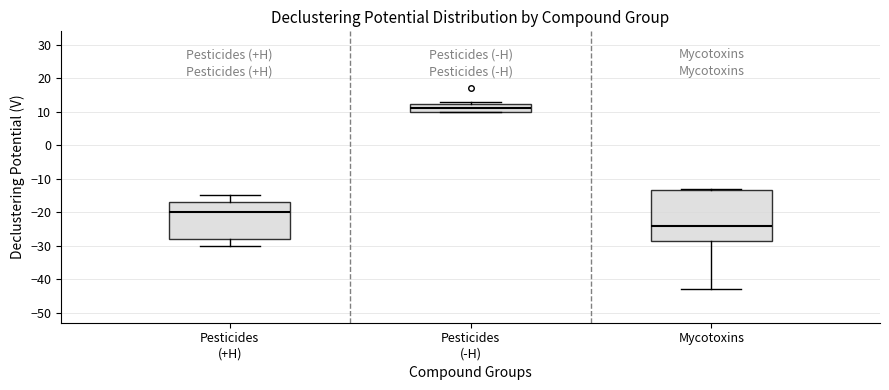

Reading left to right, transcribe this box plot: for each box, give where its median line is, the range the box spans, and where its two whiskers end, as read against the y-axis. The values are not printed on the chart, so give them approximately, as read against the axis.

Pesticides (+H): median -20, box -28 to -17, whiskers -30 to -15
Pesticides (-H): median 11, box 10 to 12, whiskers 10 to 13
Mycotoxins: median -24, box -28 to -13, whiskers -43 to -13 (just above the box's upper edge)